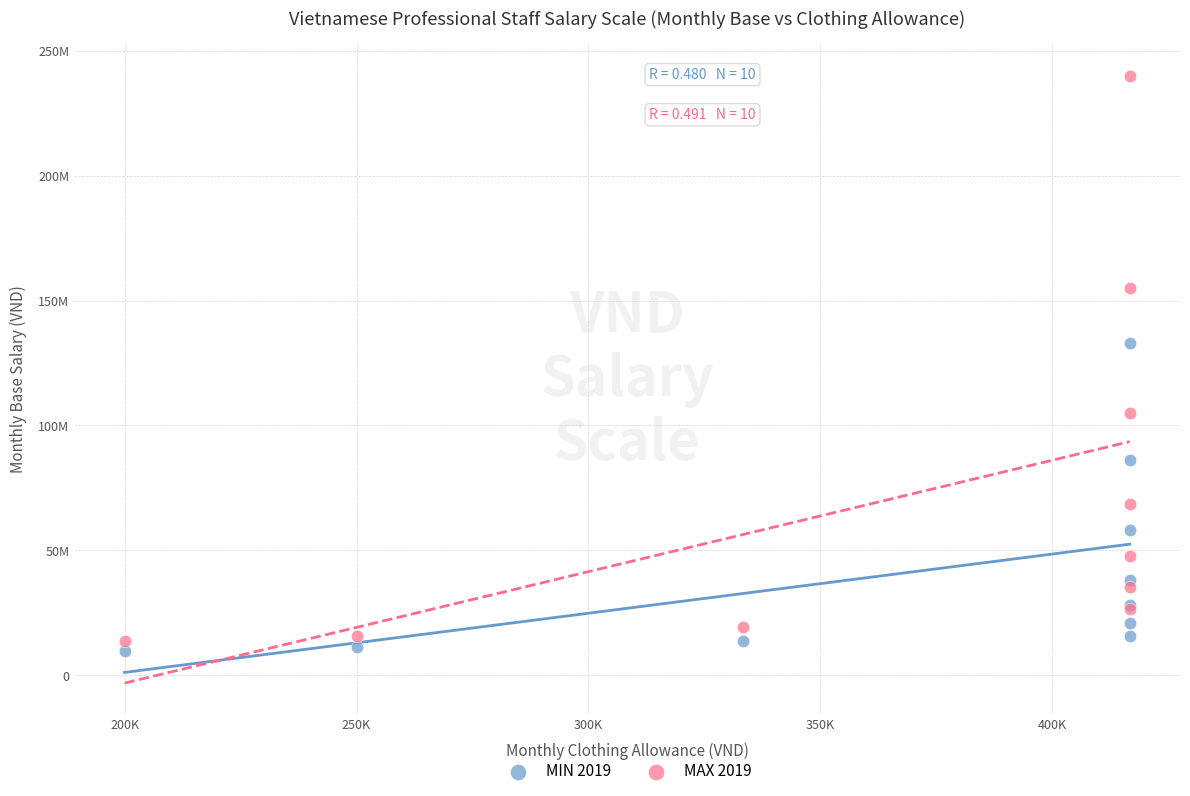

What are all the series names shown in the legend?

MIN 2019, MAX 2019